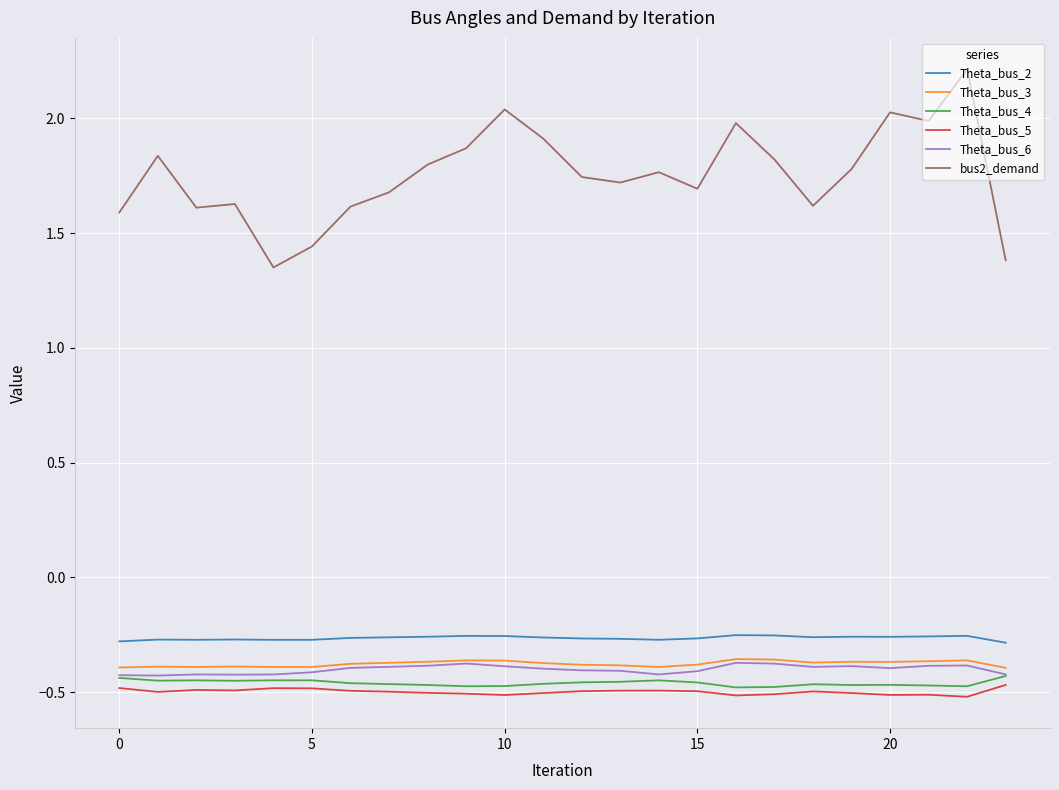

What is the greatest value displayed?

2.2